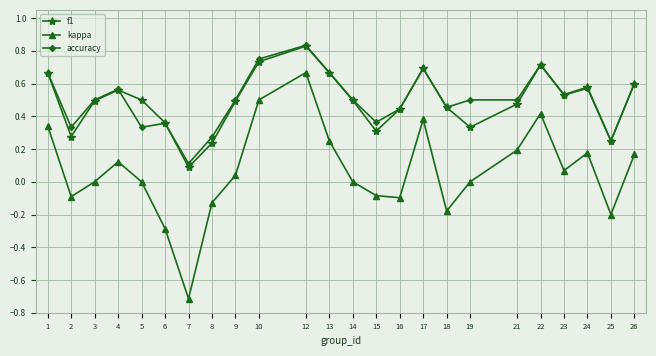

The value of kappa at 25 is -0.3. True or false?

False